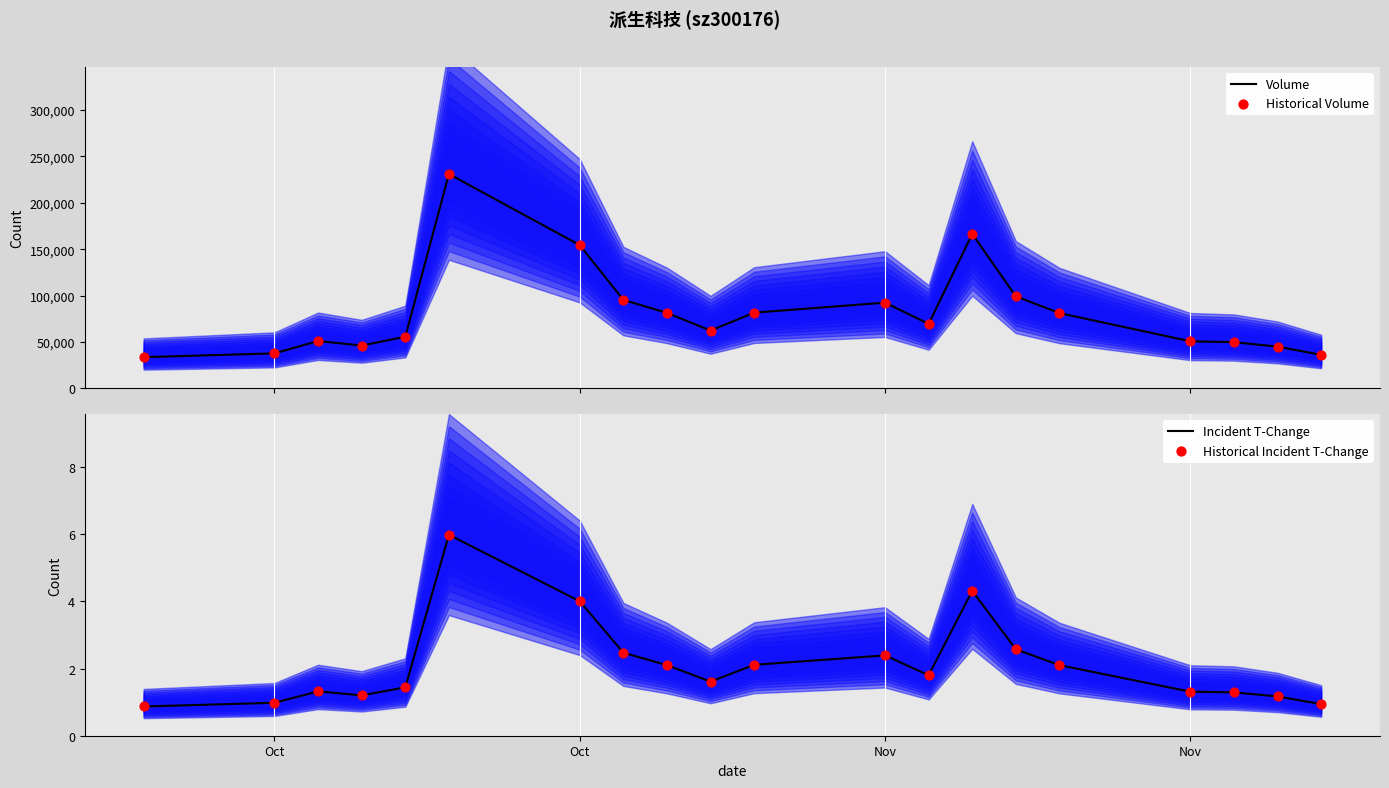

What is the total value across all series at Nov?

102148.6